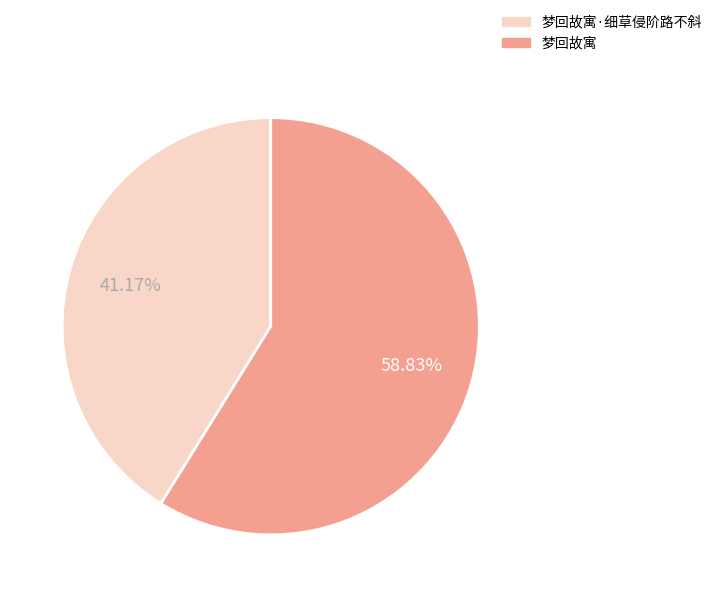

Is there any slice that represents more than half of the pie?

Yes